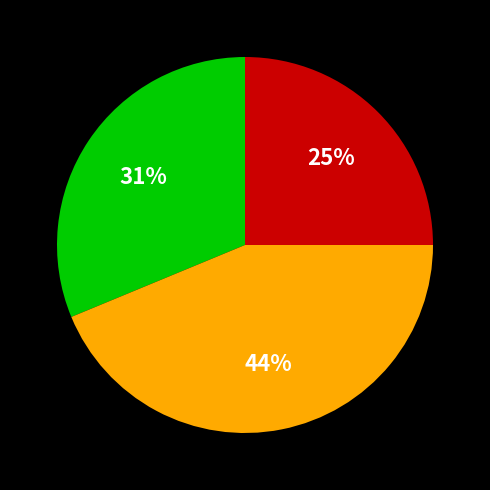

Count the number of slices in the pie.

3